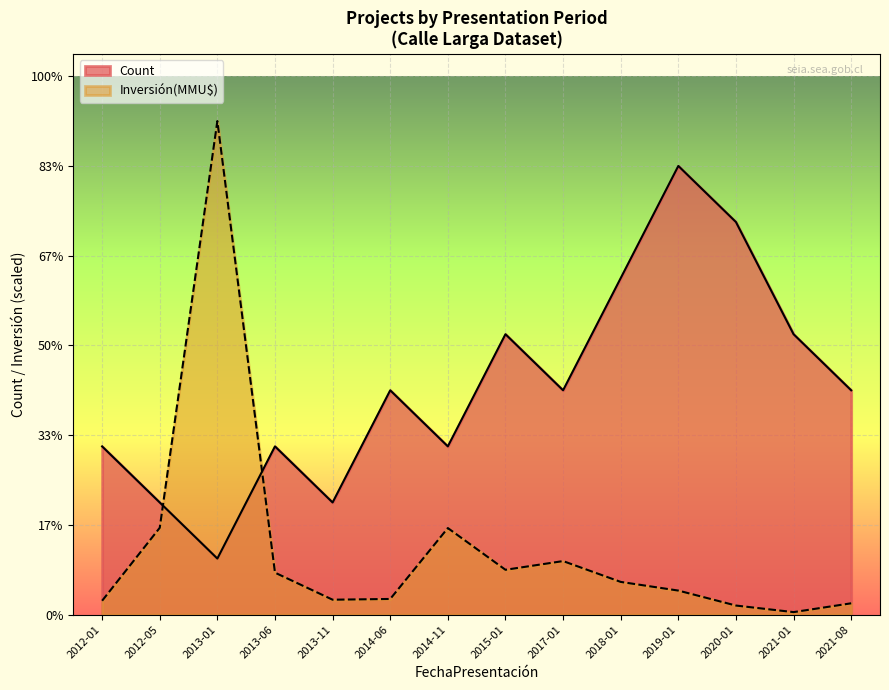

At which category does Inversión(MMU$) reach its first local peak?

2013-01